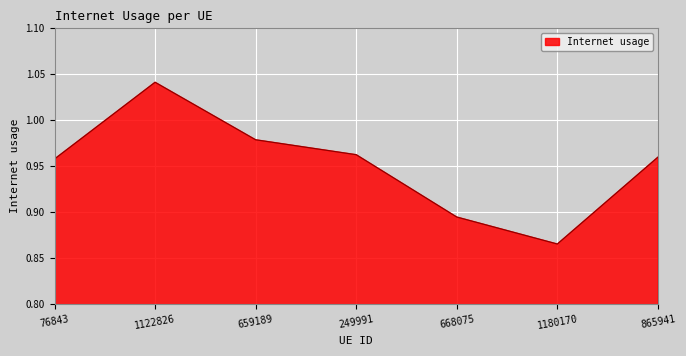

What is the sum of all values?

6.7